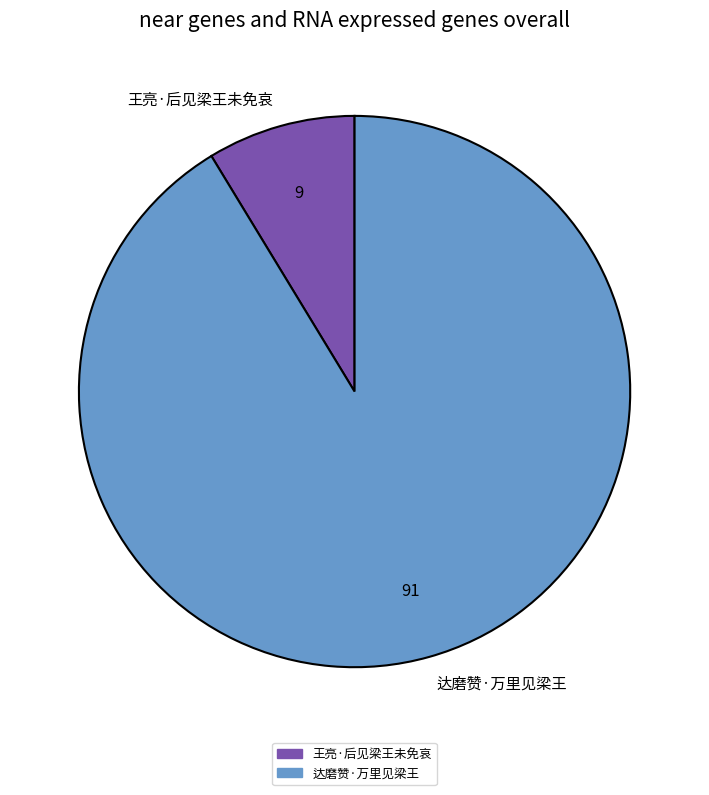

What is the smallest slice in the pie chart?

王亮·后见梁王未免哀